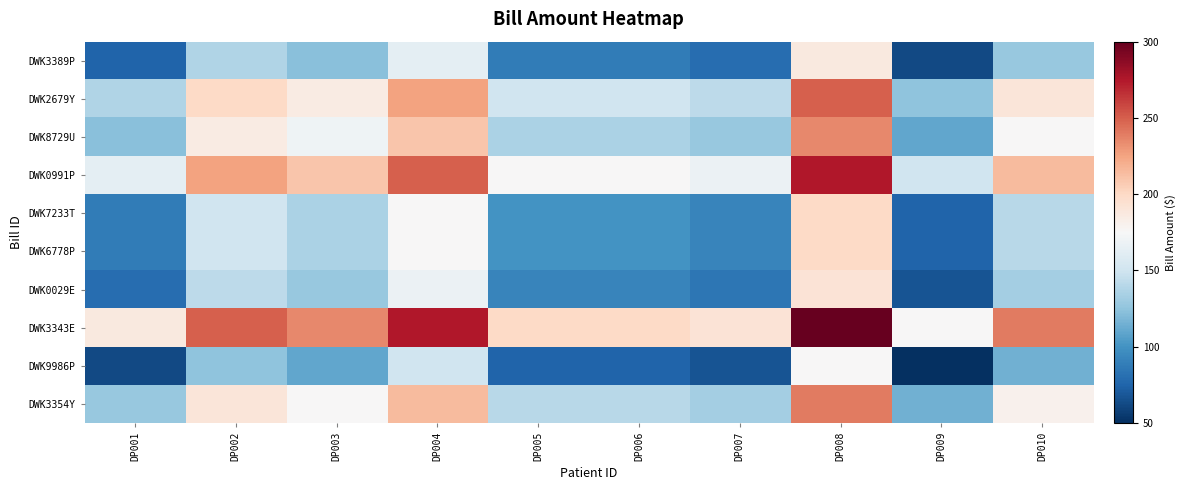

At DP010, list the series in order from smallest to largest.

DWK9986P, DWK3389P, DWK0029E, DWK7233T, DWK6778P, DWK8729U, DWK3354Y, DWK2679Y, DWK0991P, DWK3343E